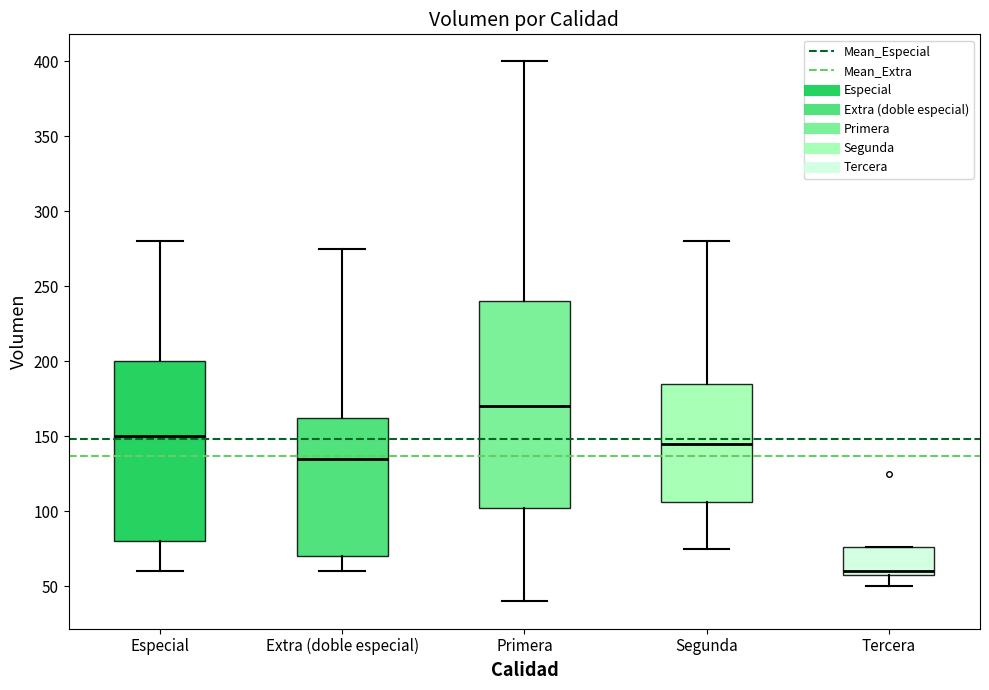

Comparing the boxes themselves (not the whiskers), which one is the tallest?

Primera